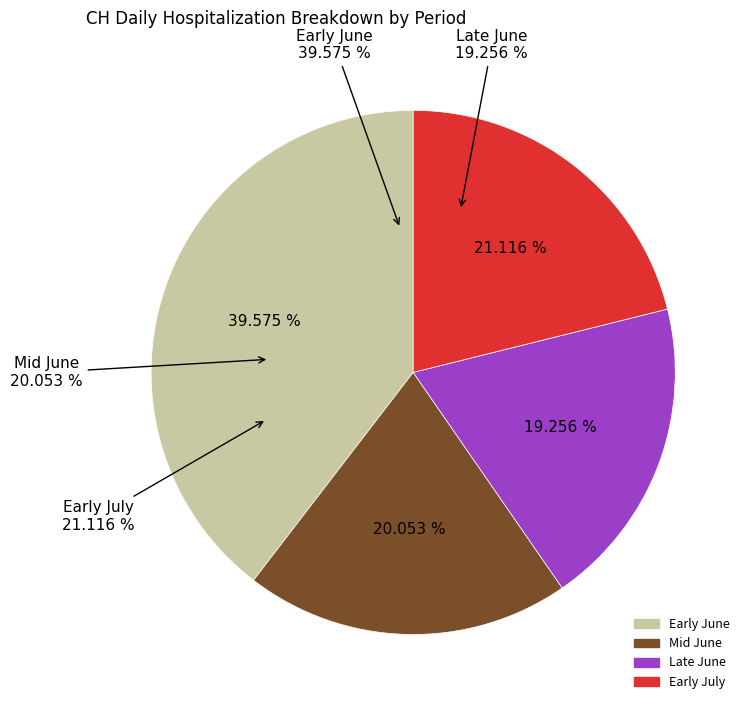

Is 2020-06-30 the majority of the pie?

No